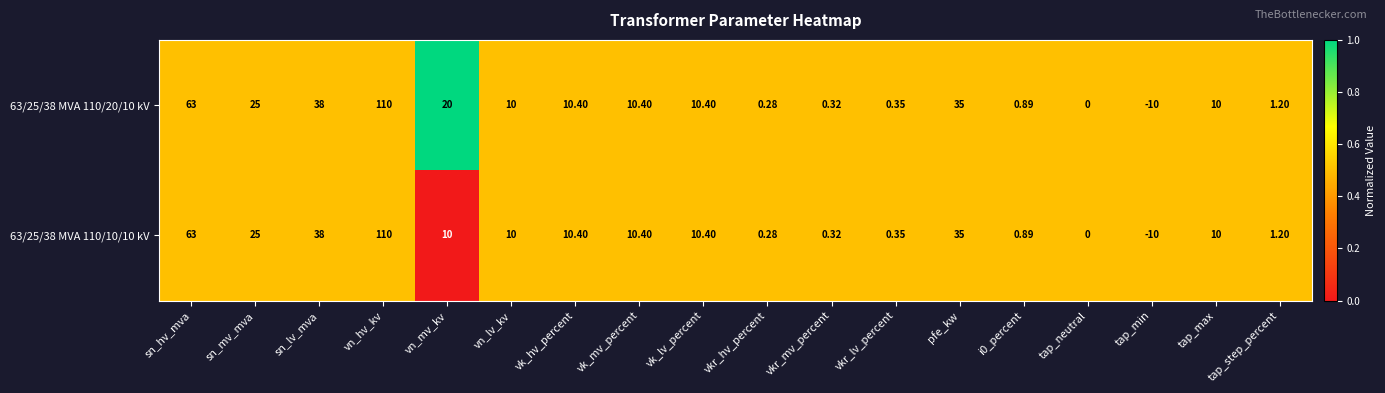

Where does the 63/25/38 MVA 110/20/10 kV series first go above 10?

sn_hv_mva